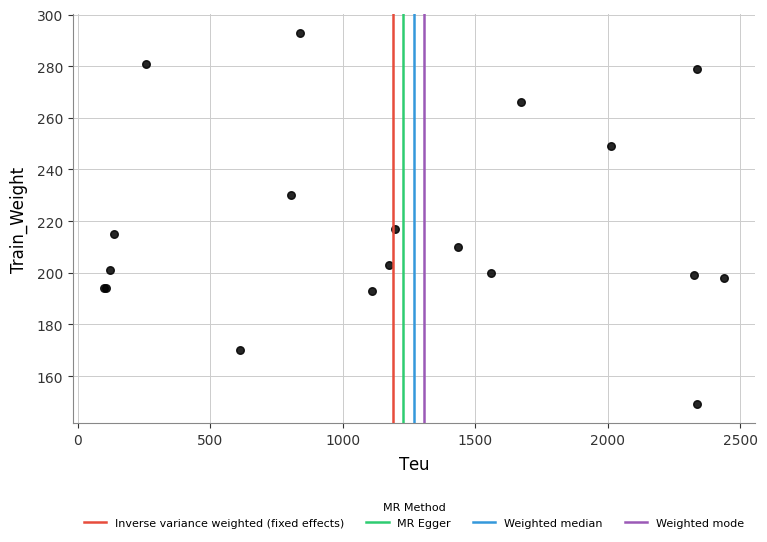

What Y value in the scatter plot is closest to 221?

217